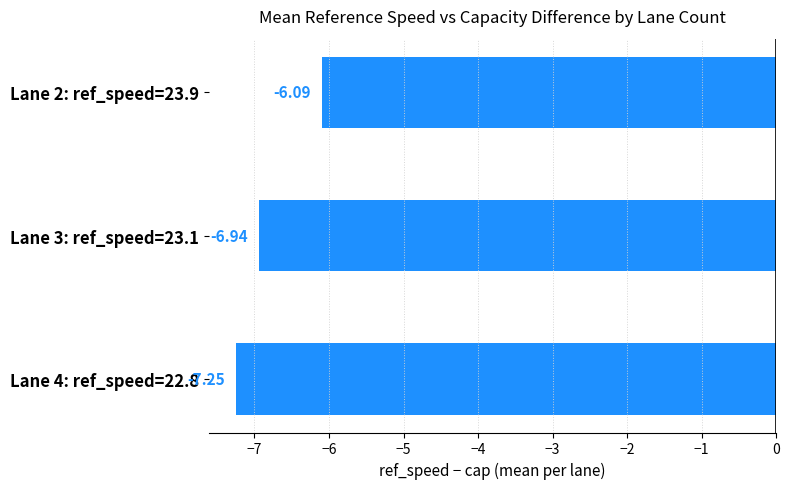

Between Lane 3: ref_speed=23.1 and Lane 2: ref_speed=23.9, which is larger?

Lane 2: ref_speed=23.9